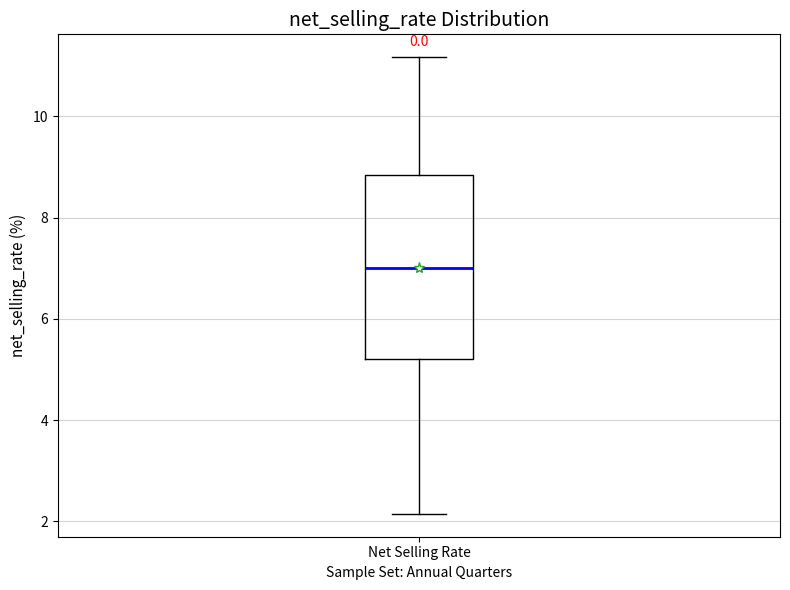

Where does the median line of the box for Net Selling Rate sit on the y-axis? The values are not printed on the chart, so give them approximately, as read against the axis.

7.0